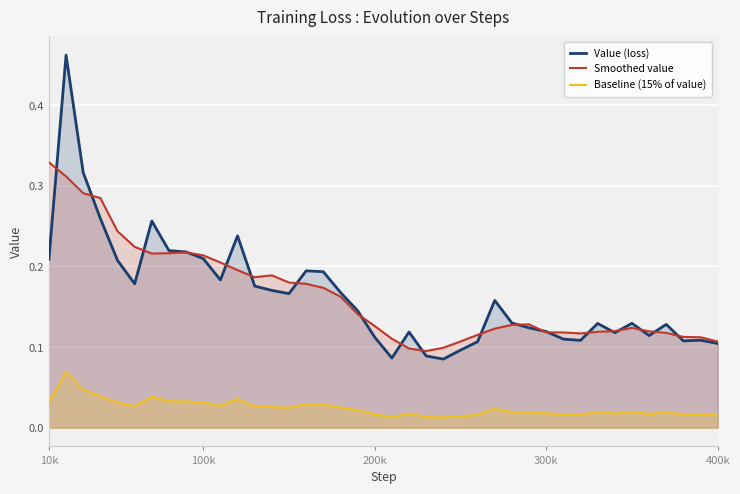

True or false: Baseline (15% of value) has more than 1 interior local peaks.

True